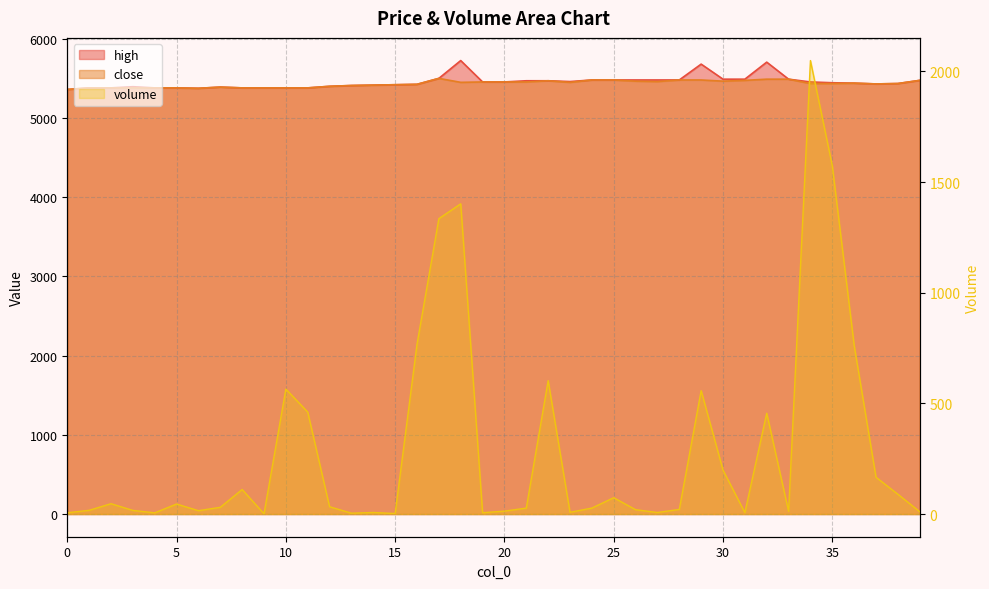

What is the minimum value shown in the chart?

1.3